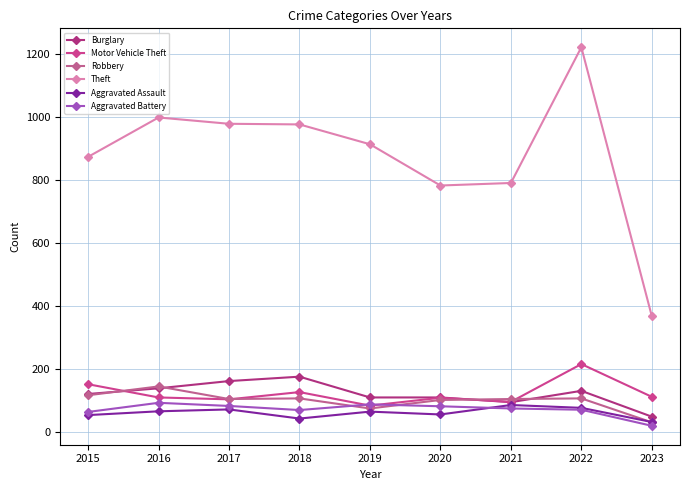

What are all the series names shown in the legend?

Burglary, Motor Vehicle Theft, Robbery, Theft, Aggravated Assault, Aggravated Battery